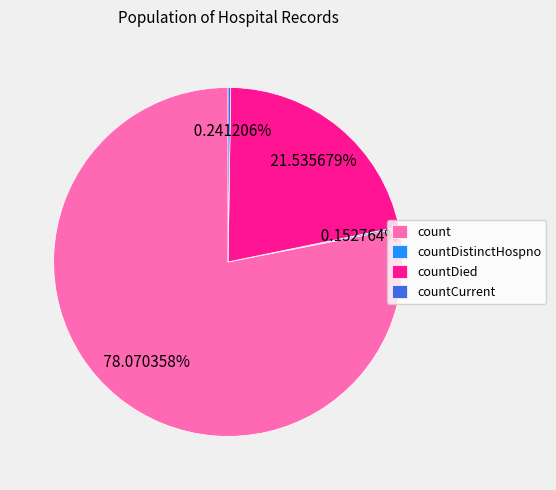

What is the largest slice in the pie chart?

count